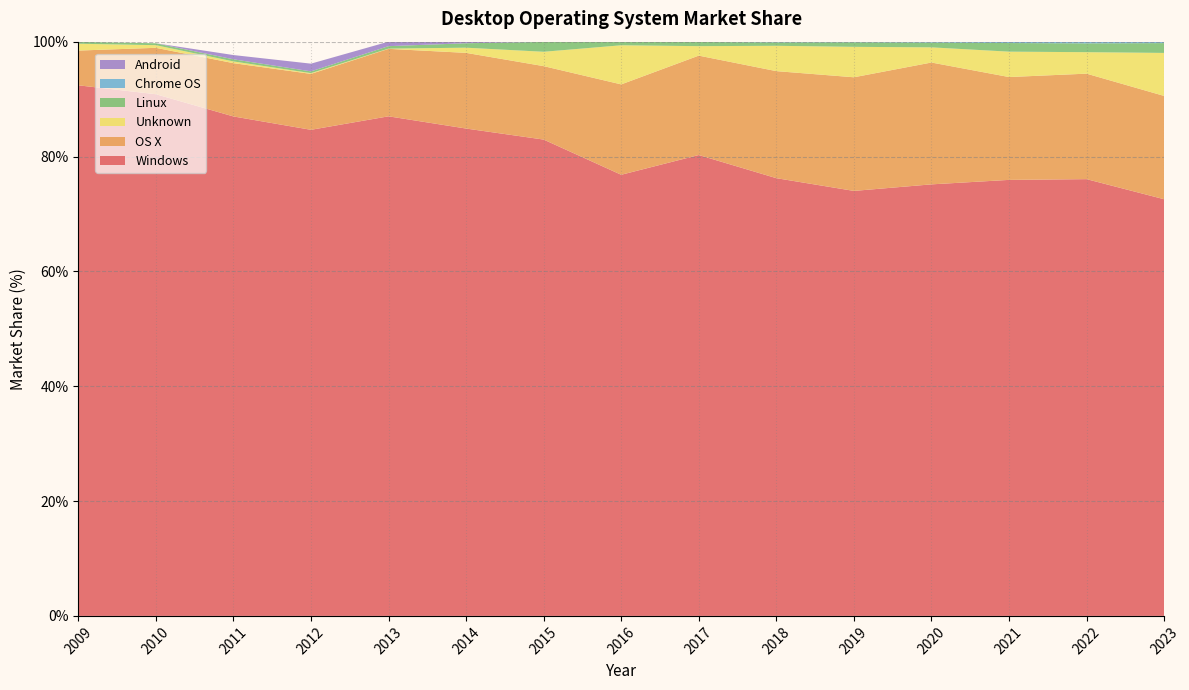

Reading left to right, list all the values displayed in this chart.

Windows: 92.4	90.8	87.0	84.7	87.0	84.9	83.0	76.8	80.3	76.2	74.0	75.2	75.9	76.1	72.6
OS X: 6.0	8.1	9.3	9.7	11.8	13.2	12.8	15.7	17.3	18.6	19.8	21.2	17.9	18.4	18.0
Unknown: 1.2	0.5	0.3	0.1	0.0	0.9	2.5	6.8	1.6	4.4	5.3	2.6	4.4	3.7	7.5
Linux: 0.3	0.3	0.4	0.3	0.4	0.8	1.7	0.6	0.7	0.6	0.8	0.8	1.5	1.5	1.7
Chrome OS: 0.0	0.0	0.0	0.0	0.0	0.0	0.0	0.0	0.0	0.1	0.1	0.2	0.2	0.3	0.2
Android: 0.0	0.0	0.7	1.3	0.8	0.3	0.0	0.0	0.0	0.0	0.0	0.0	0.0	0.0	0.0